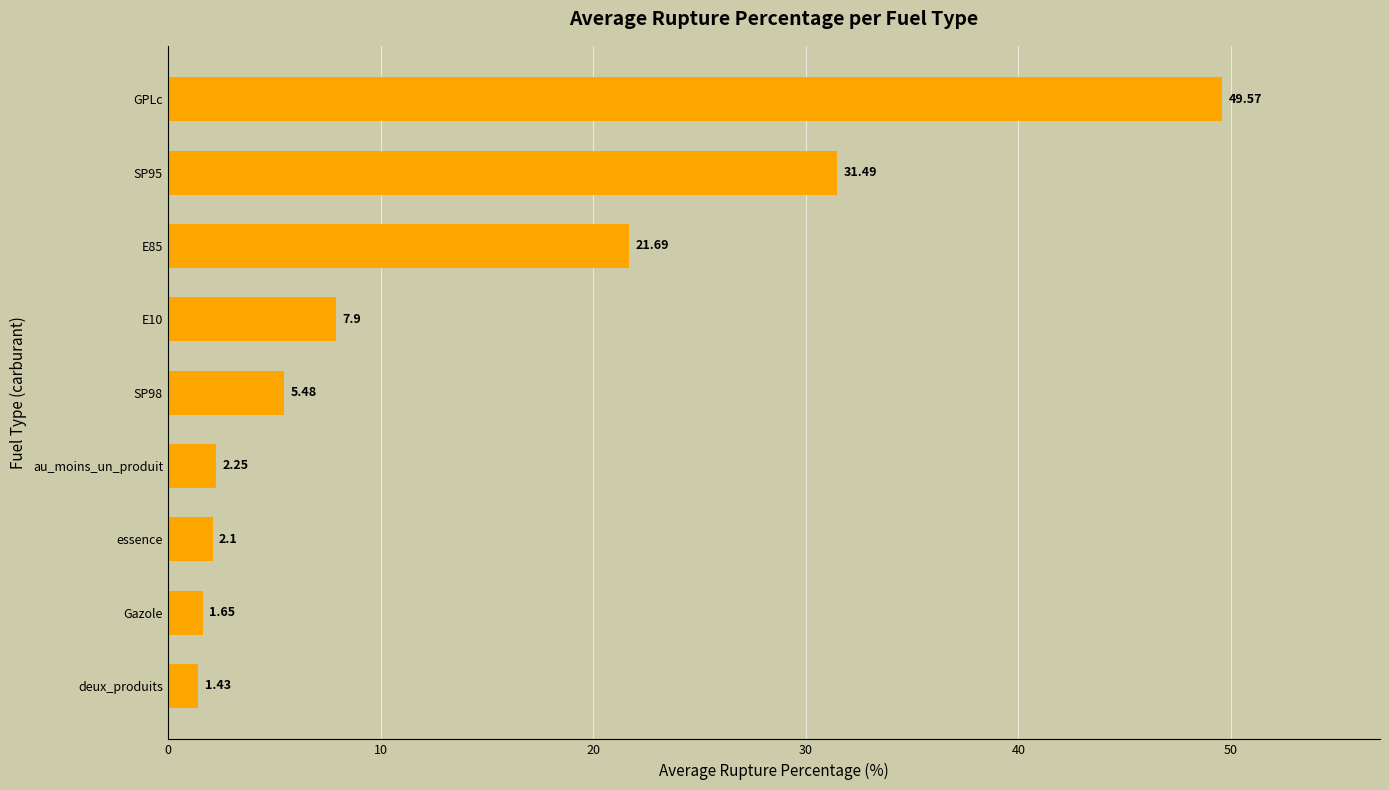

Rank the categories by value from highest to lowest.

GPLc, SP95, E85, E10, SP98, au_moins_un_produit, essence, Gazole, deux_produits